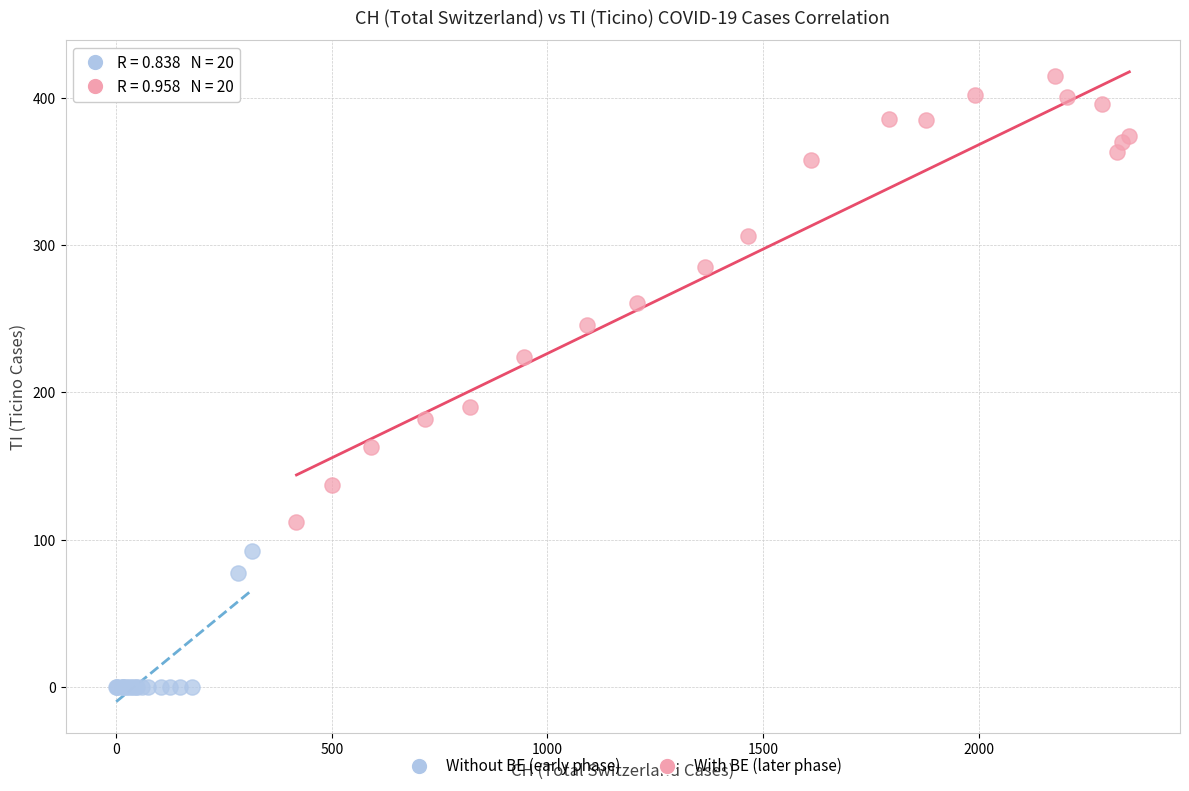

Which series reaches the minimum Y coordinate?

Without BE (early phase)